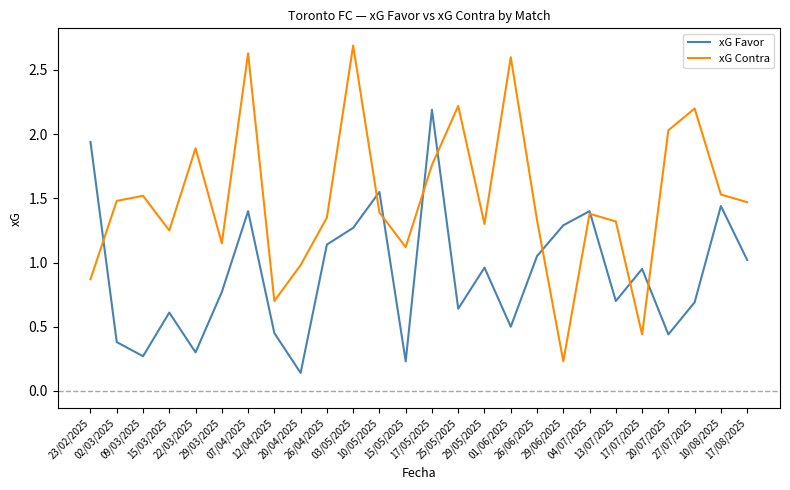

Does the chart have visible grid lines?

No